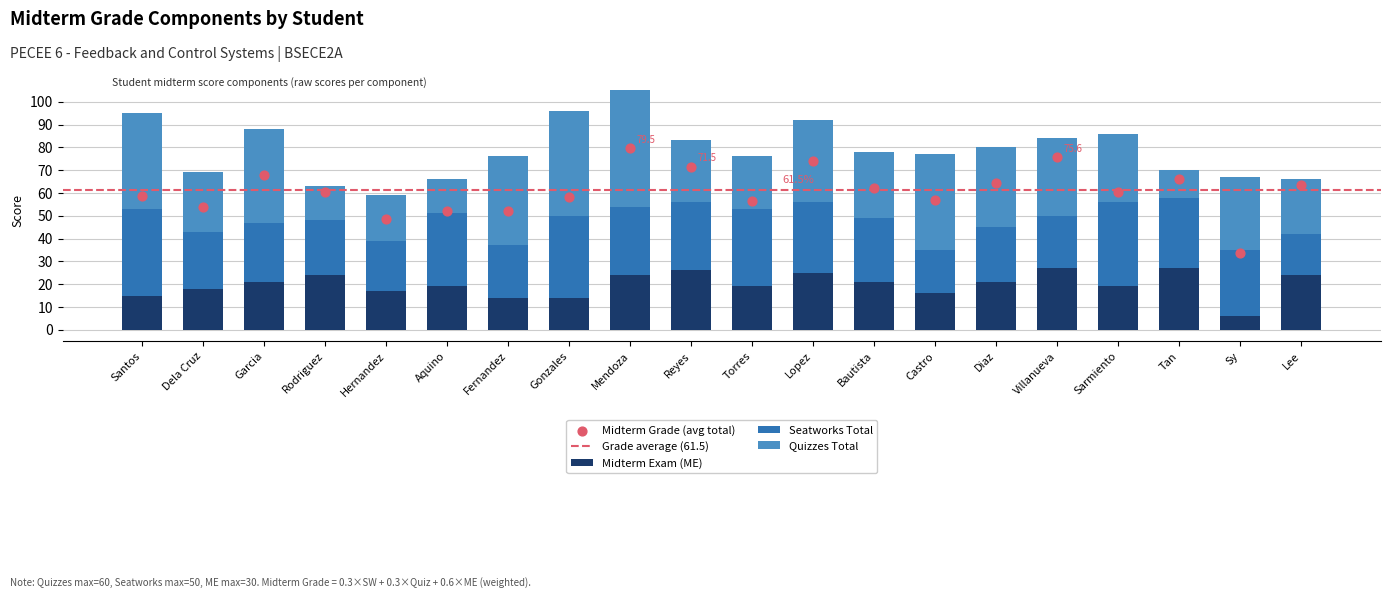

What is the total value across all series at Santos?

95